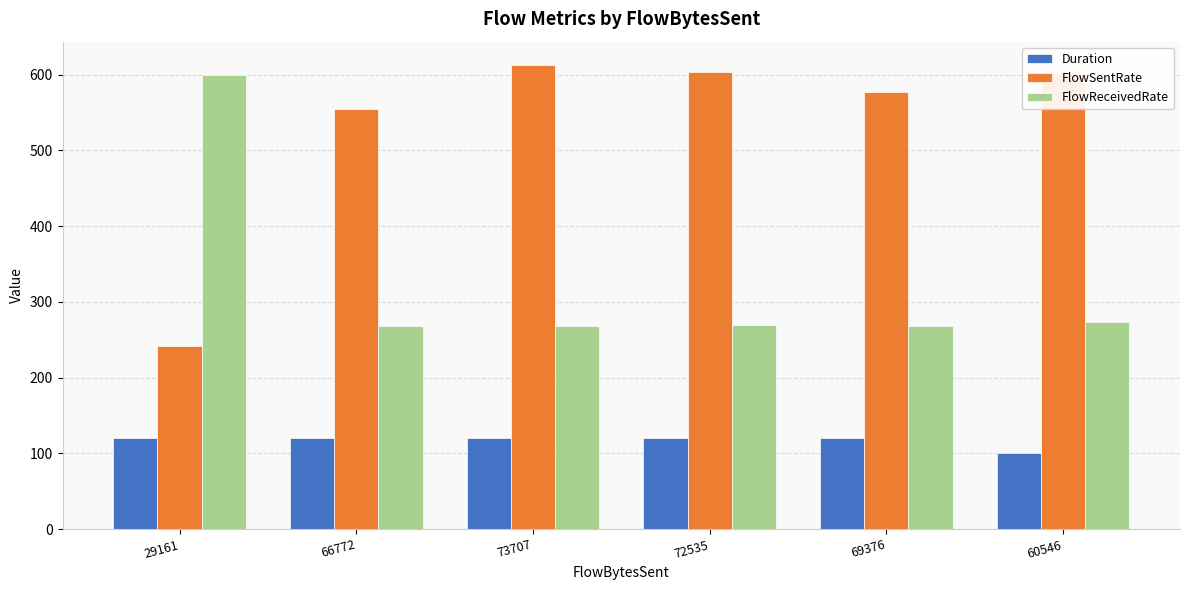

At which category does the chart reach its minimum across all series?

60546